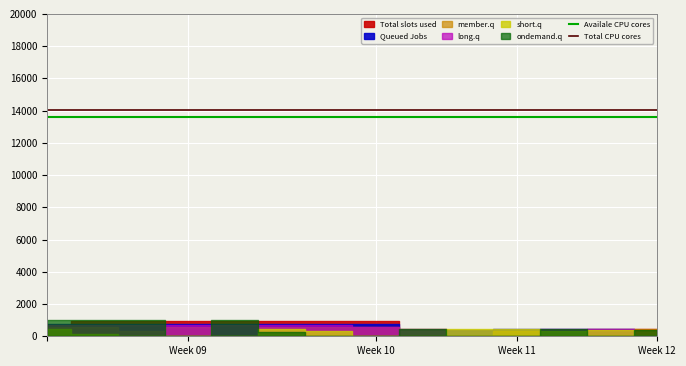

What is the spread (max minus min) of values at Week 09?

440.8